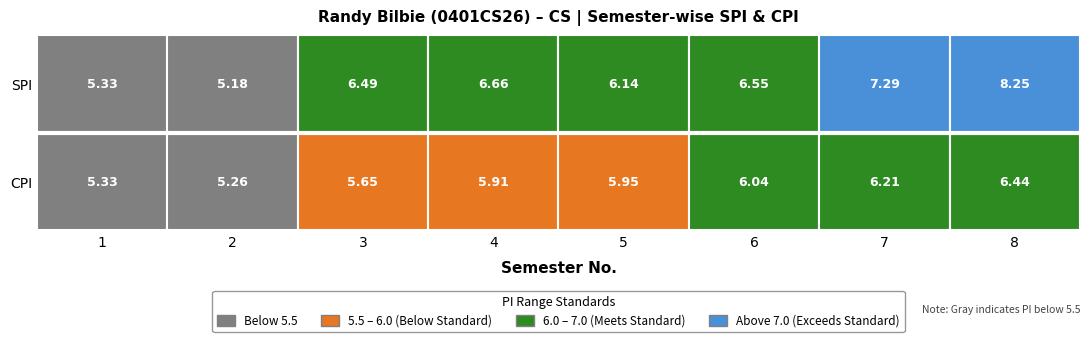

What is the approximate value of CPI at 5?

6.0